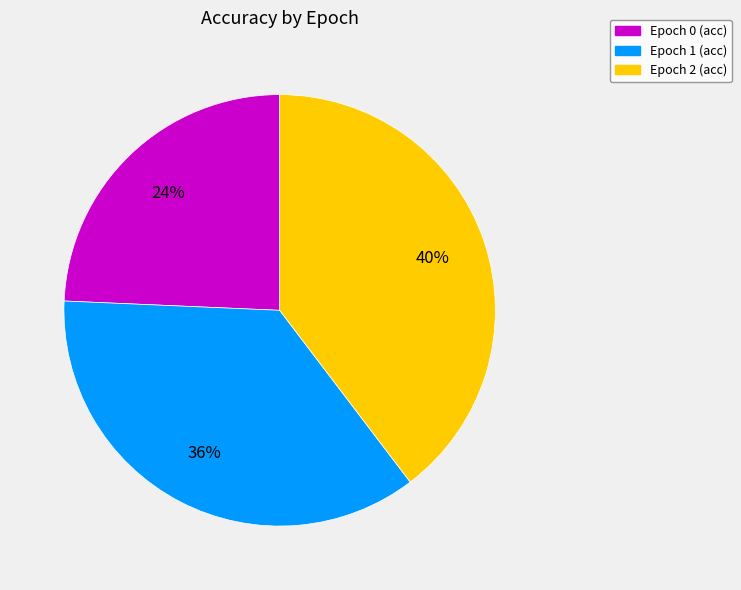

Does any single category account for the majority?

No